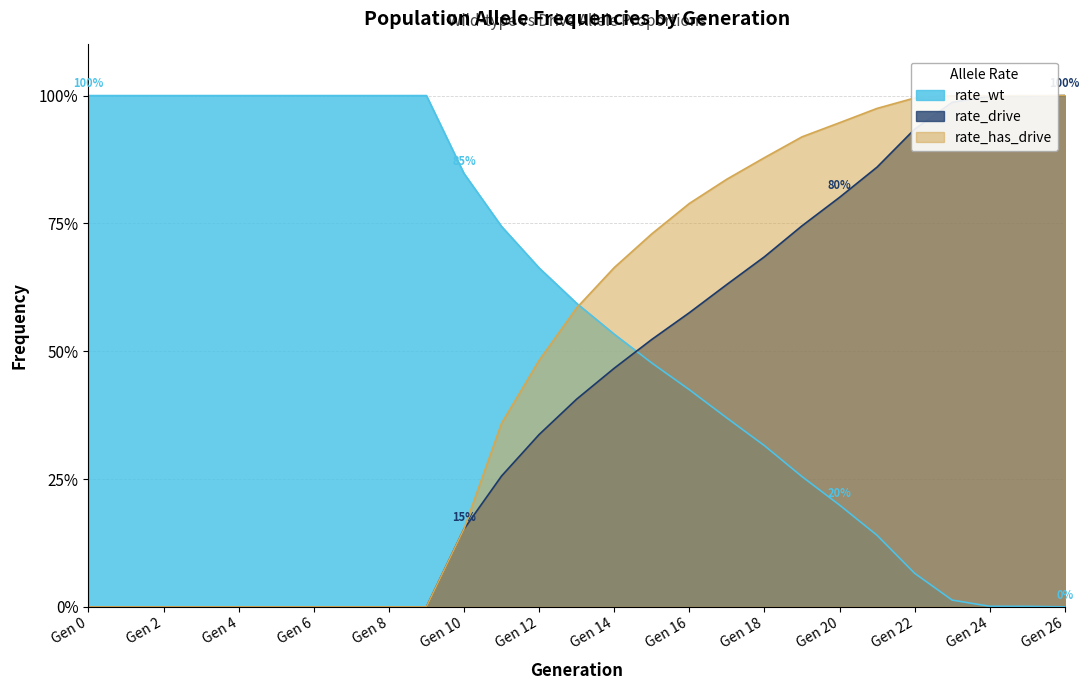

Which series has the largest total across all categories?

rate_wt